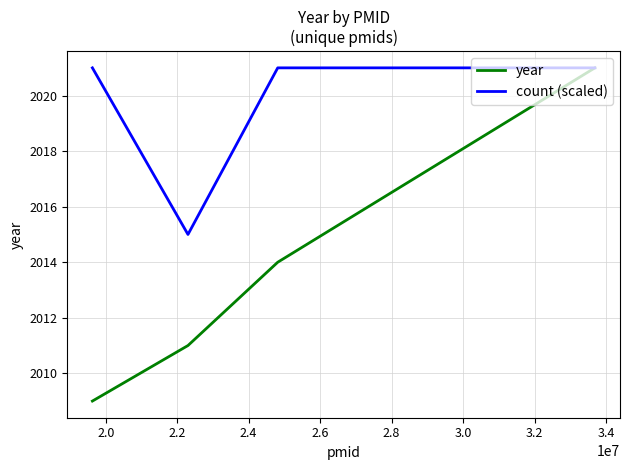

What is the sum of all count (scaled) values?

8078